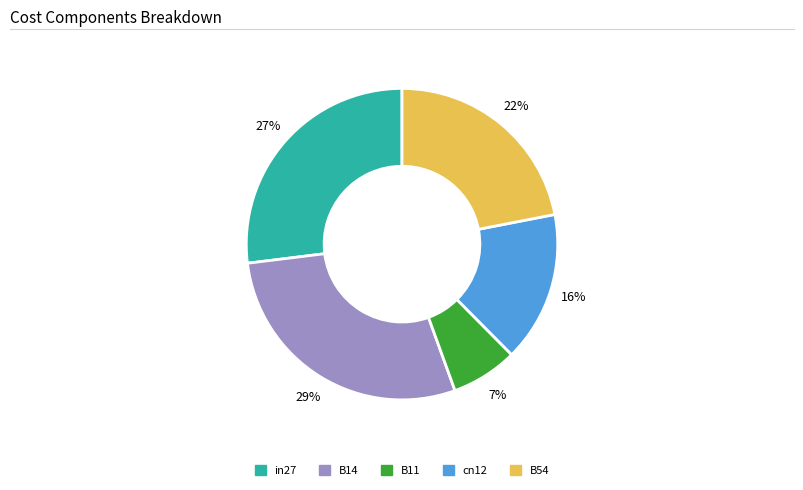

Does B14 represent more than half of the total?

No